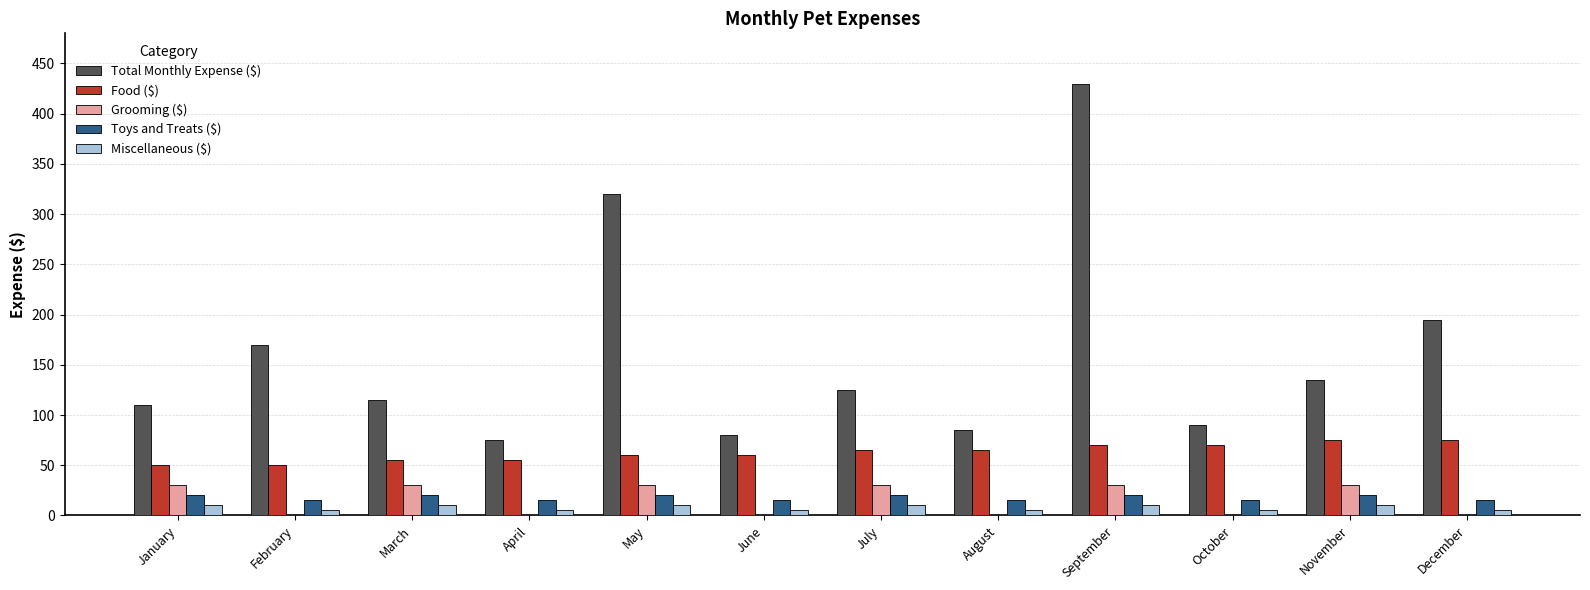

Which series changed the most between May and July?

Total Monthly Expense ($)